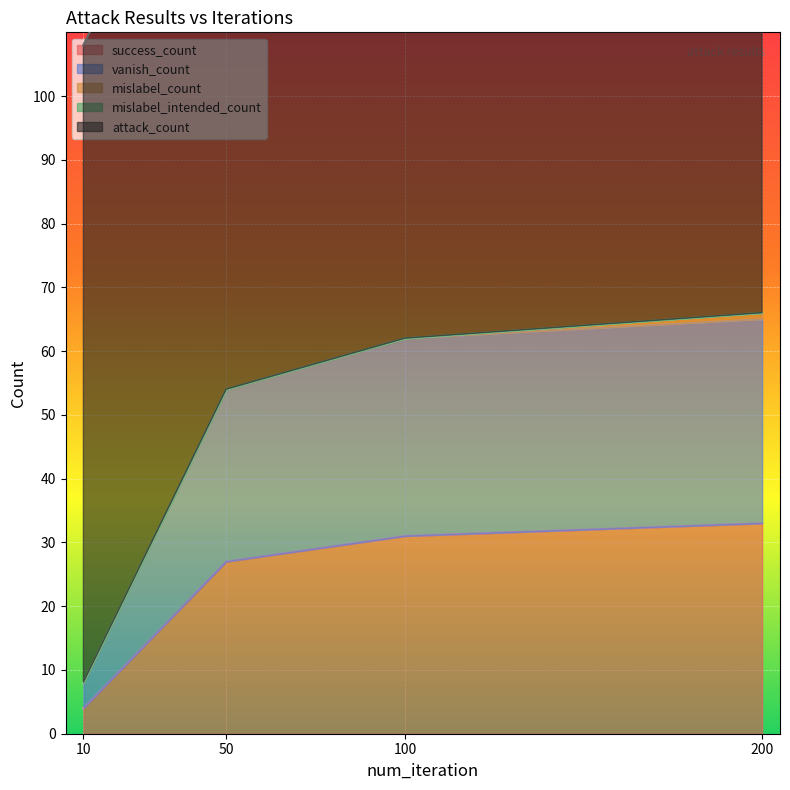

True or false: attack_count and mislabel_count cross at least once.

False